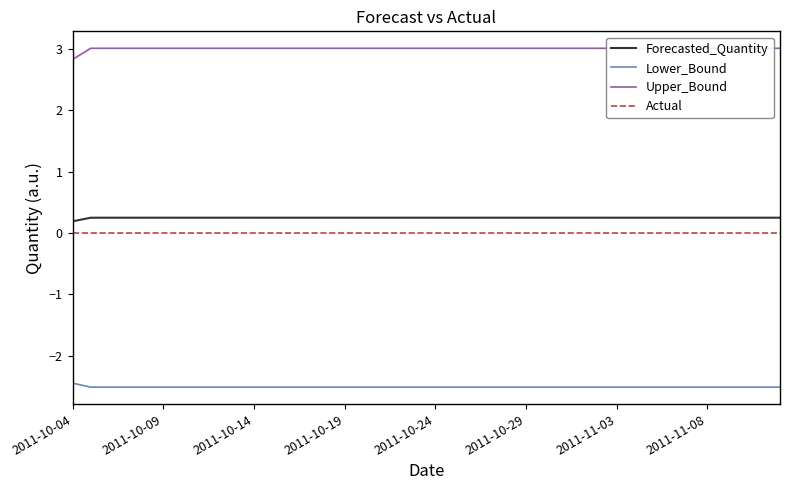

What is the difference between the maximum and minimum values in the Forecasted_Quantity series?

0.1